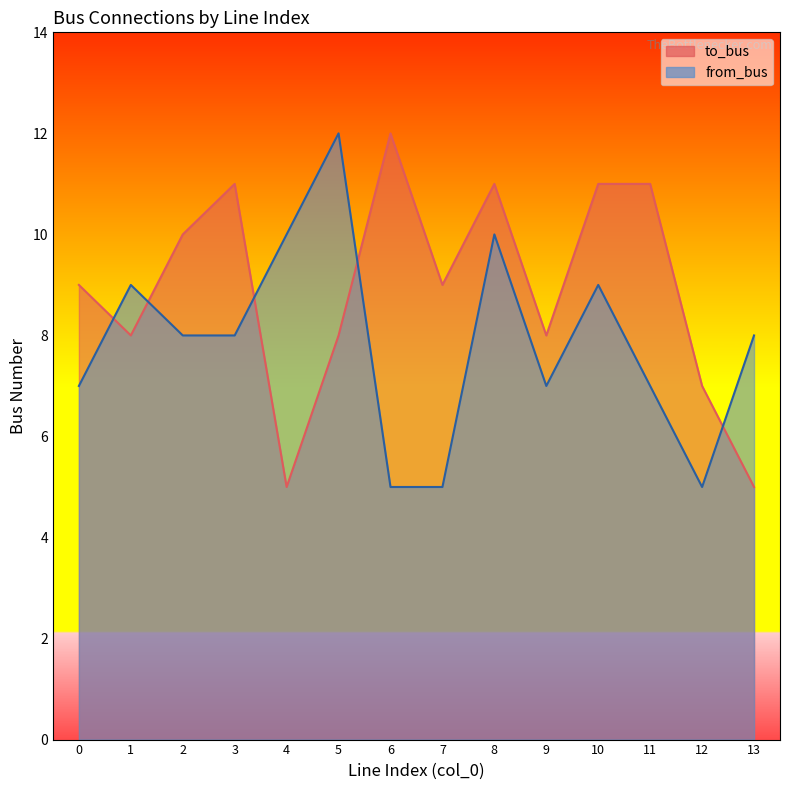

How many interior local valleys does the to_bus series have?

4